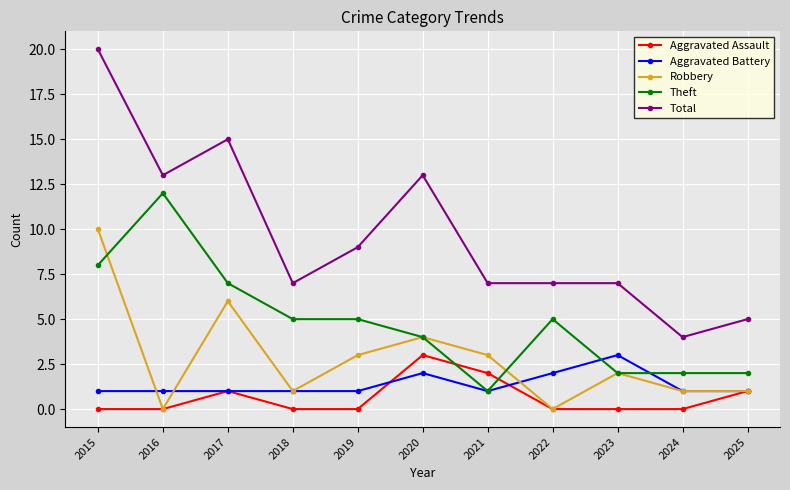

Is the value of Robbery at 2021 greater than the value of Total at 2025?

No